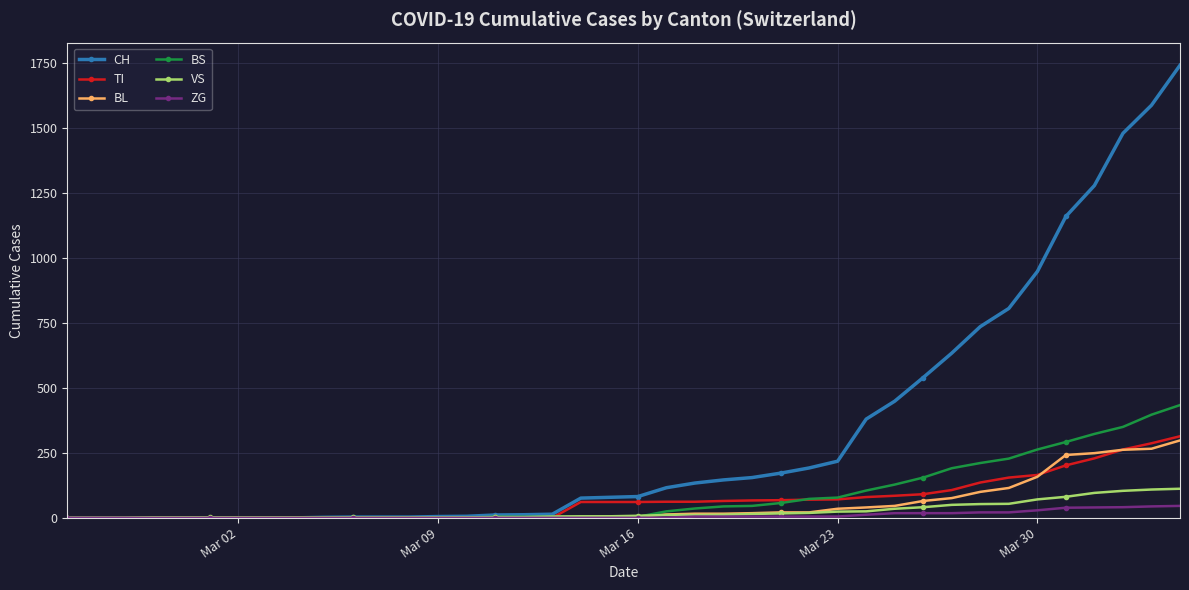

Which series has the largest range (max minus min)?

CH